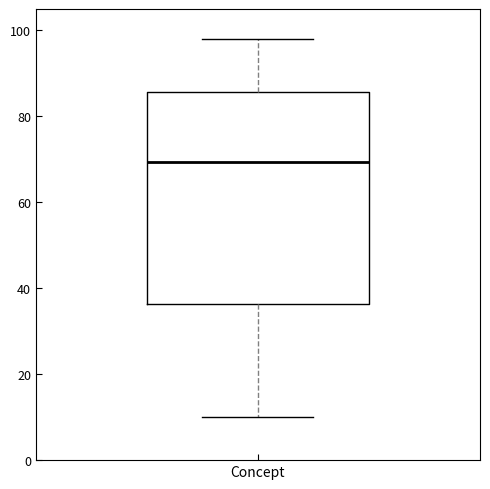

Transcribe this box plot: give where the median line is, the range the box spans, and where the two whiskers end, as read against the y-axis. The values are not printed on the chart, so give them approximately, as read against the axis.

median 70, box 36 to 86, whiskers 10 to 98